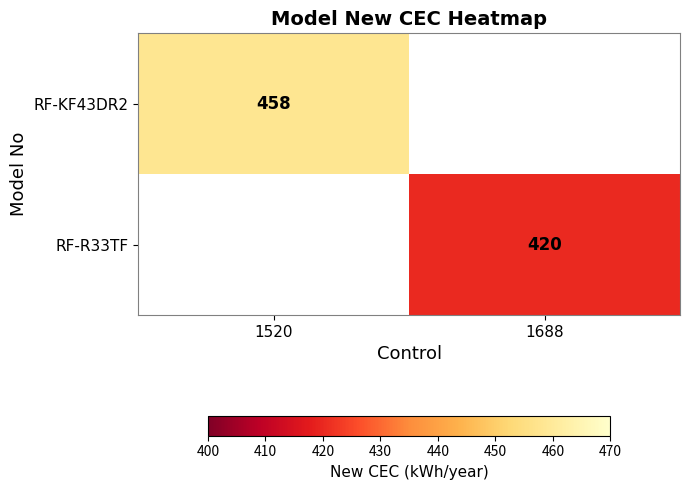

Which category has the highest value across all series?

1520